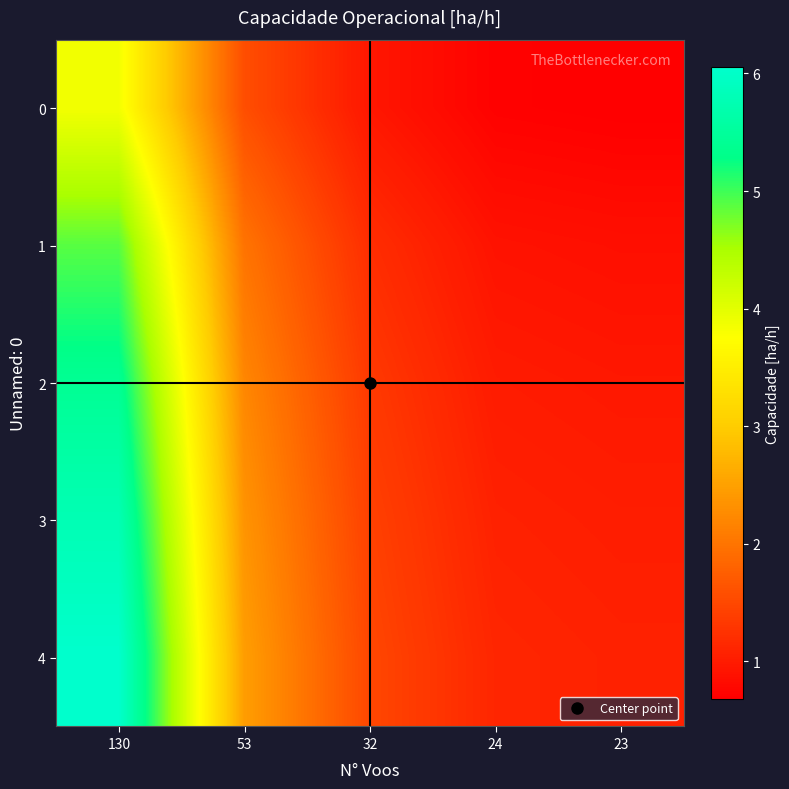

Reading right to left, extract all data points from this chart.

0: 23=0.7	24=0.7	32=0.9	53=1.6	130=3.8
1: 23=0.9	24=0.9	32=1.2	53=2.0	130=4.9
2: 23=1.0	24=1.0	32=1.3	53=2.2	130=5.4
3: 23=1.0	24=1.1	32=1.4	53=2.4	130=5.8
4: 23=1.1	24=1.1	32=1.5	53=2.5	130=6.1